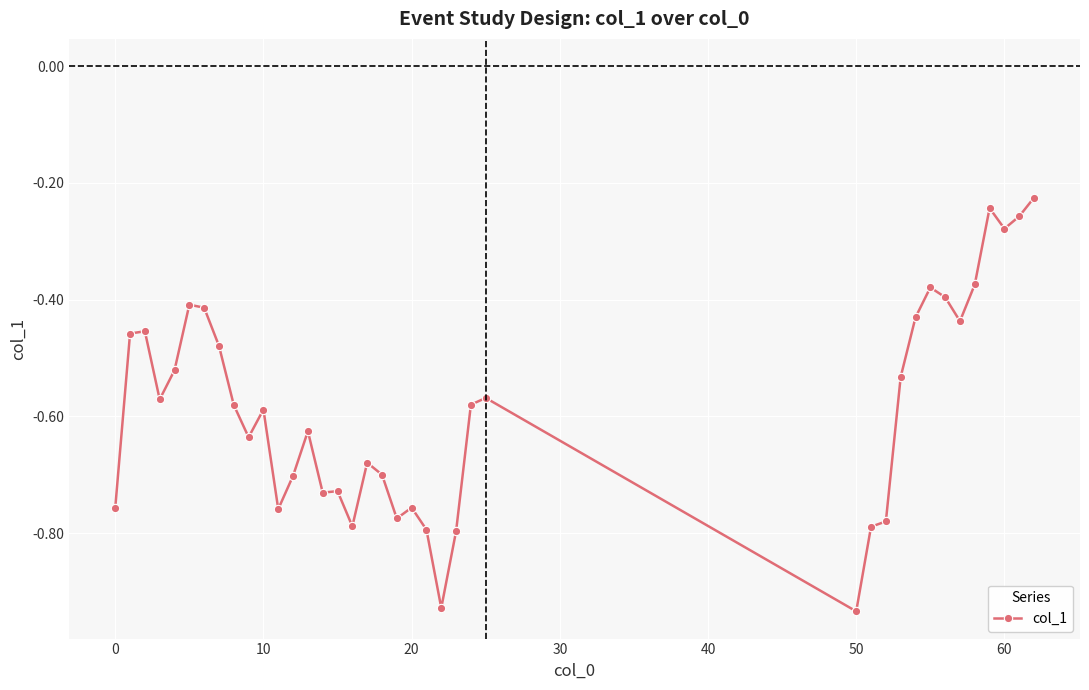

What is the sum of all values?

-22.8